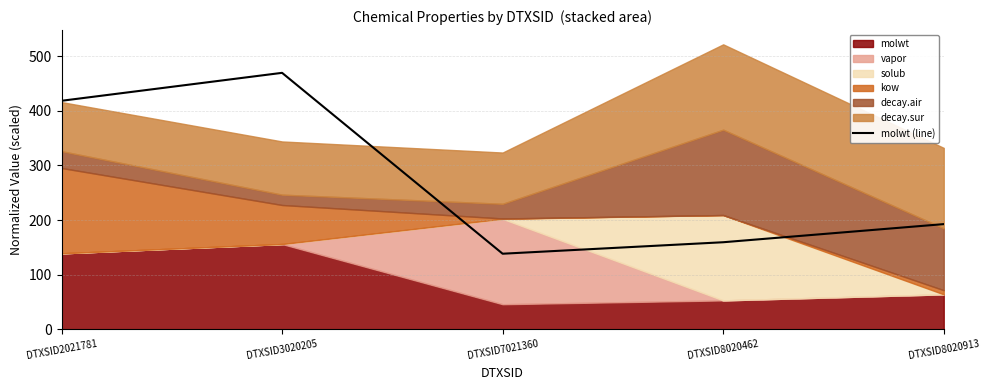

What is the sum of the values at DTXSID3020205 and DTXSID8020913?

662.1